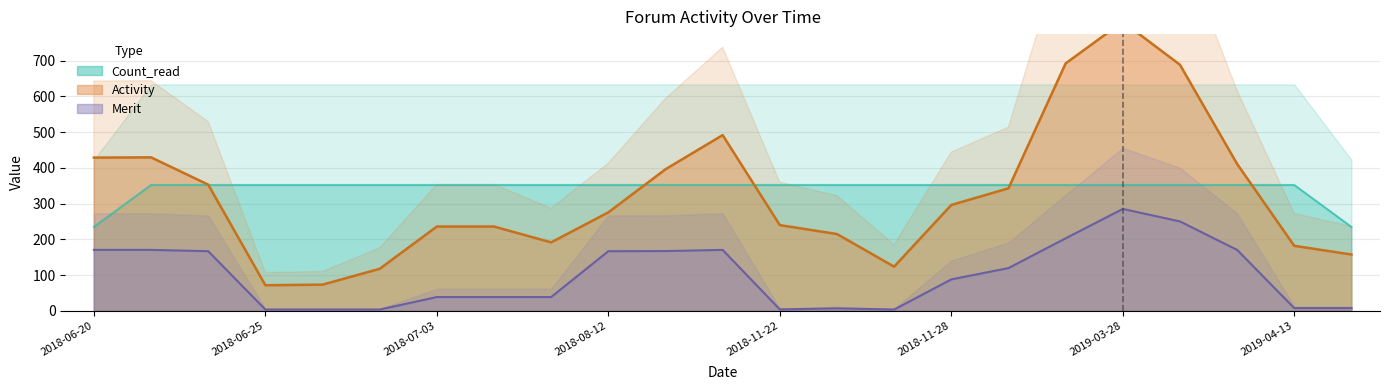

Does the chart have visible grid lines?

Yes